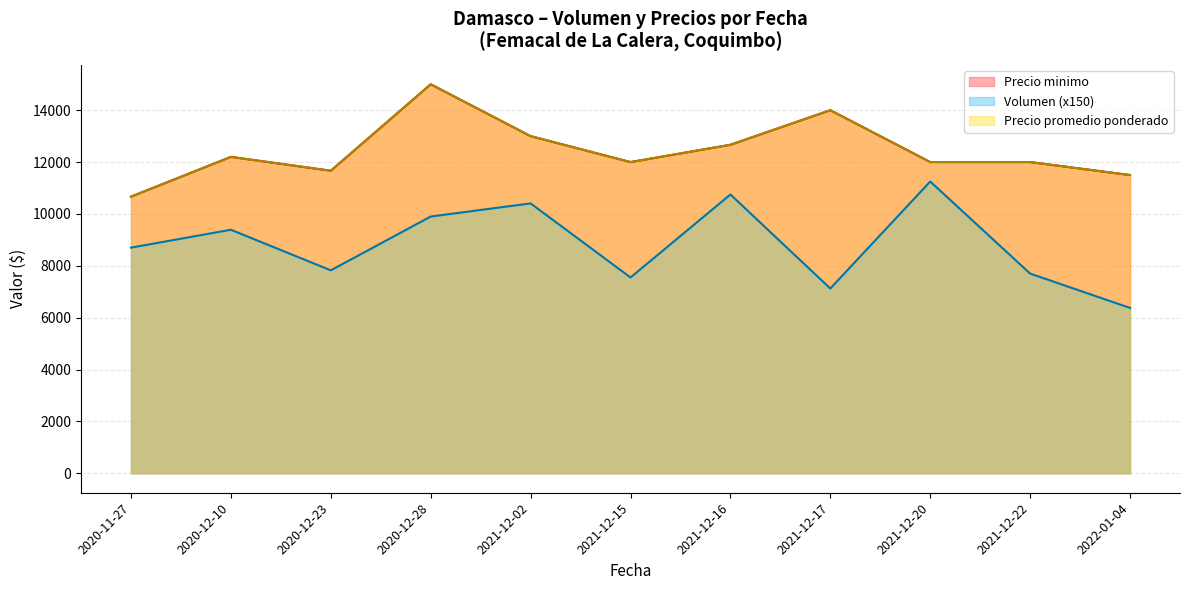

At which category does Precio maximo reach its first local peak?

2020-12-10